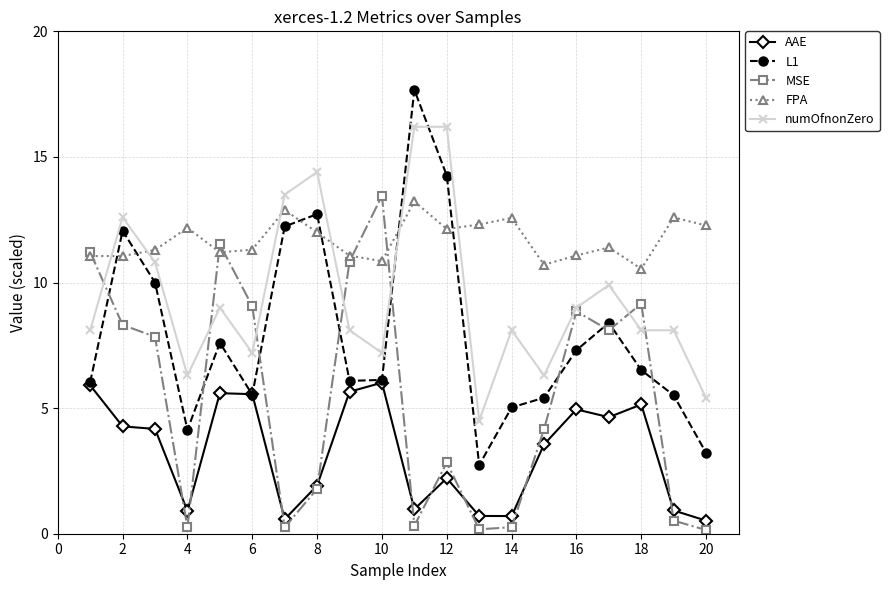

At how many categories does at least one series exceed 12?

11